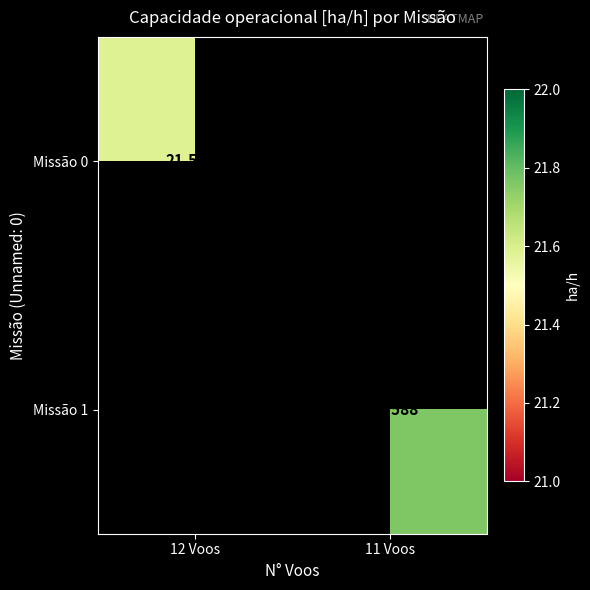

True or false: Missão 1 has a value of 30.0 at 11 Voos.

False